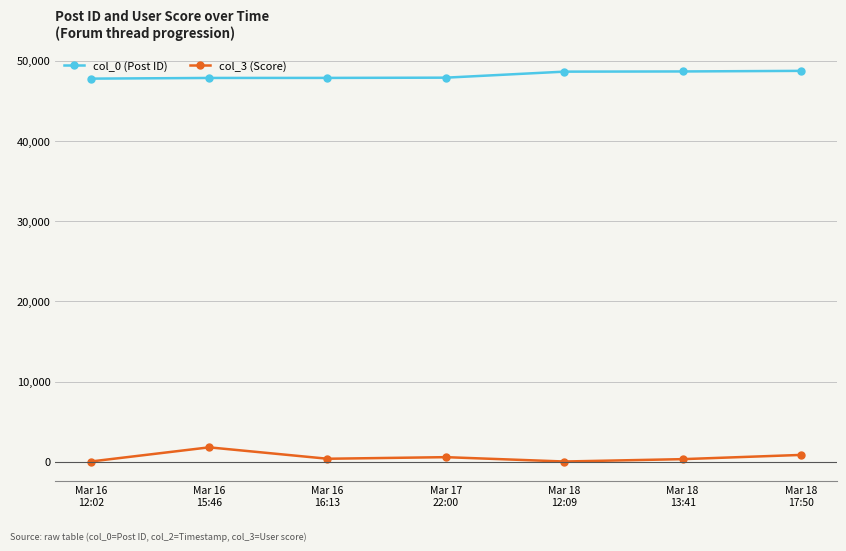

True or false: col_0 (Post ID) and col_3 (Score) intersect in this chart.

False